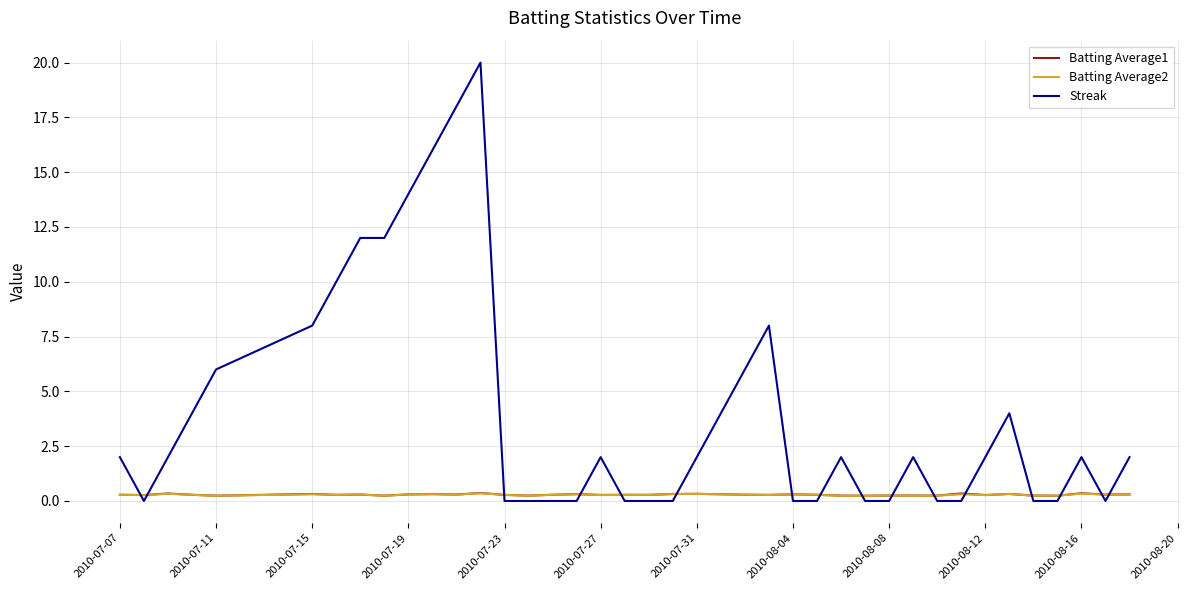

Which series ends up on top after the final intersection of Streak and Batting Average2?

Streak